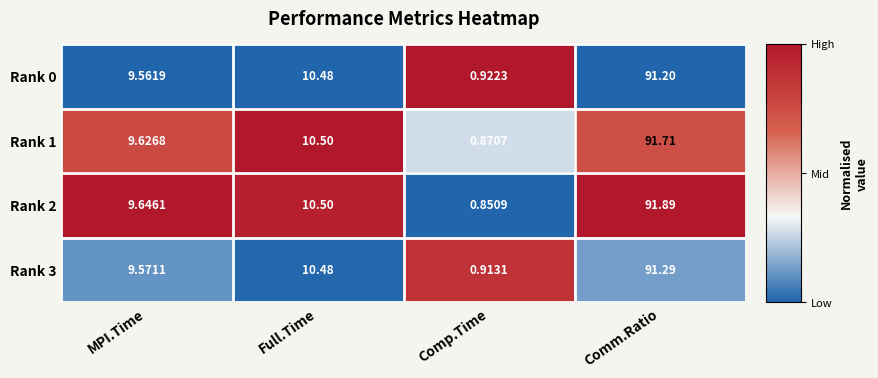

Rank the categories by Rank 3 value from highest to lowest.

Comm.Ratio, Full.Time, MPI.Time, Comp.Time